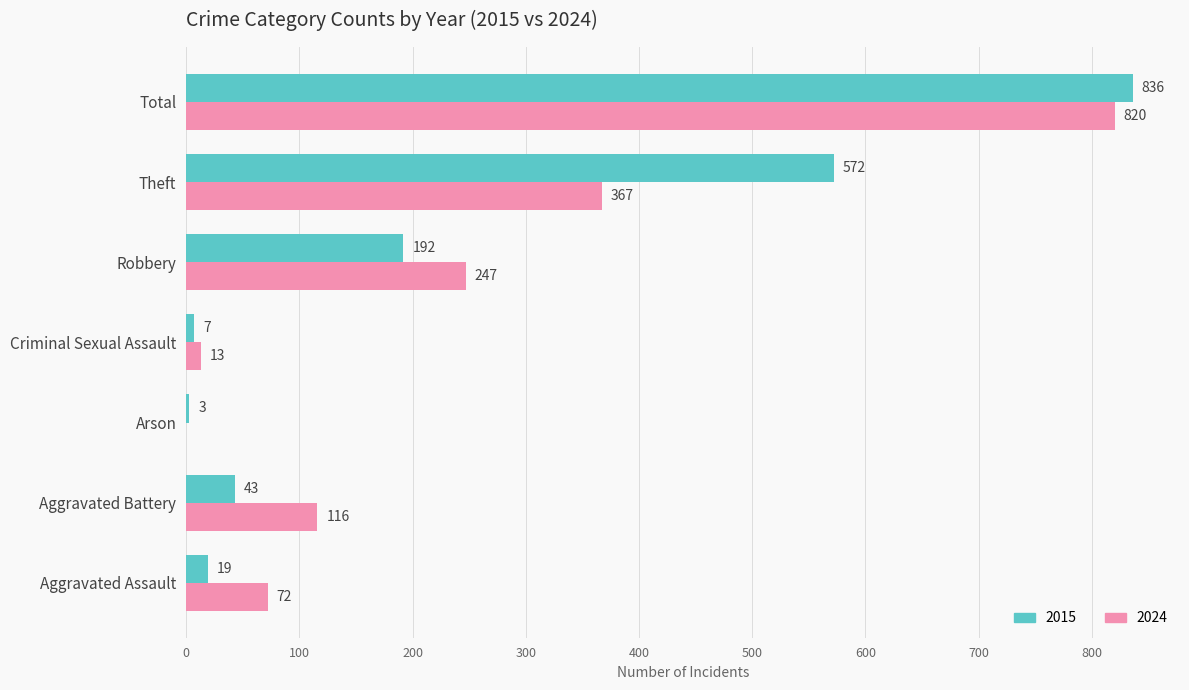

Count the number of categories in the chart.

7